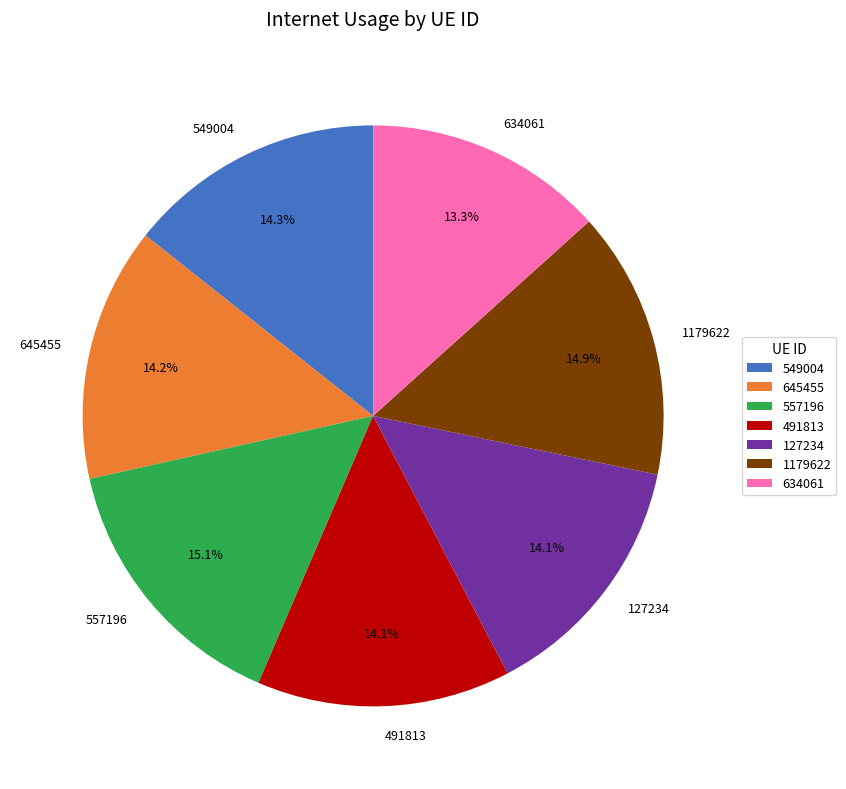

Is it true that 634061 is 13% of the pie?

True